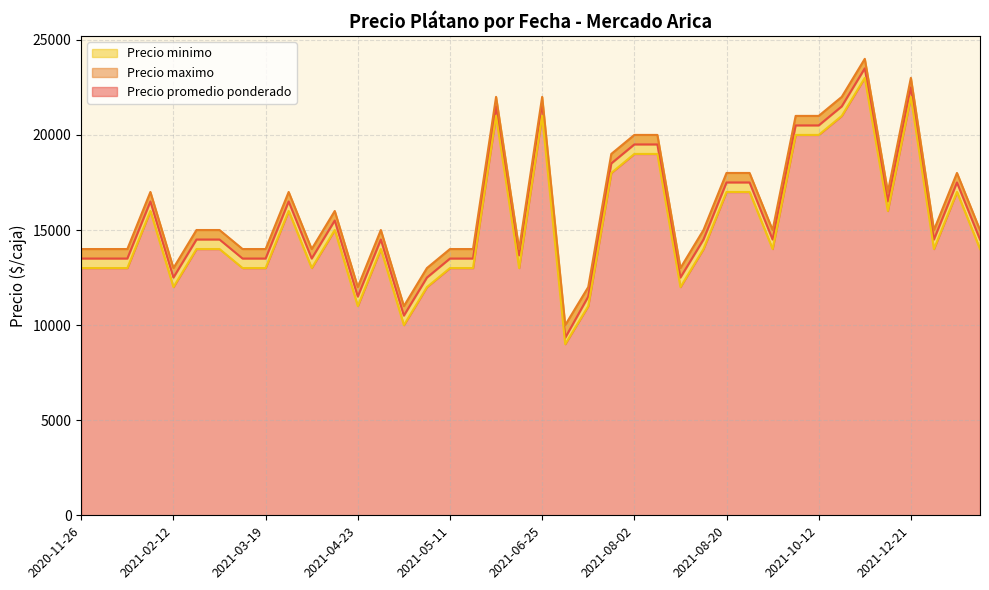

True or false: Precio maximo and Precio promedio ponderado cross at least once.

False